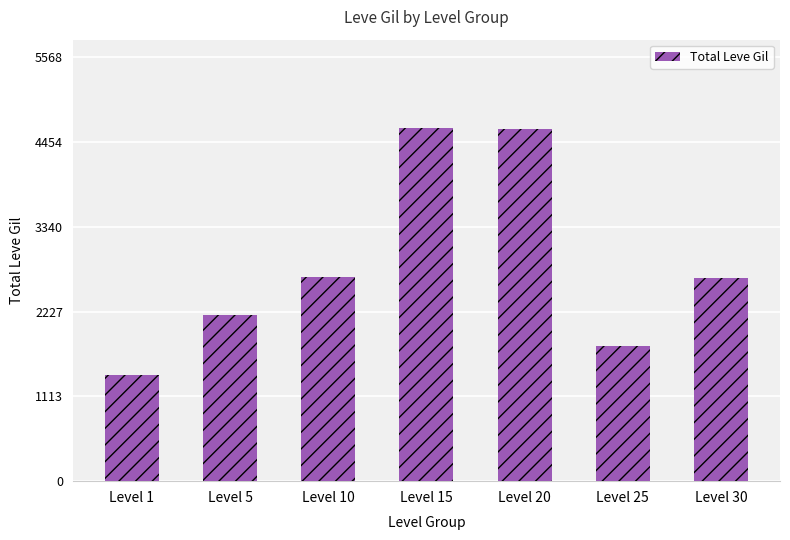

At which category does the chart reach its minimum across all series?

Level 1